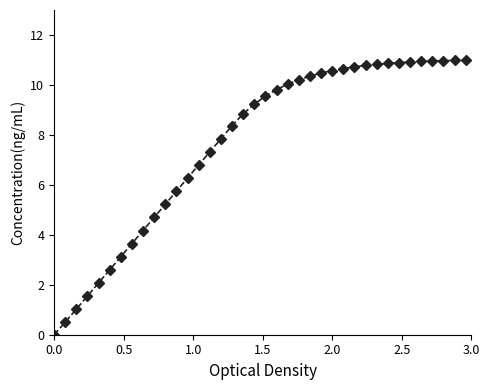

True or false: the data has more than 2 interior local peaks.

False